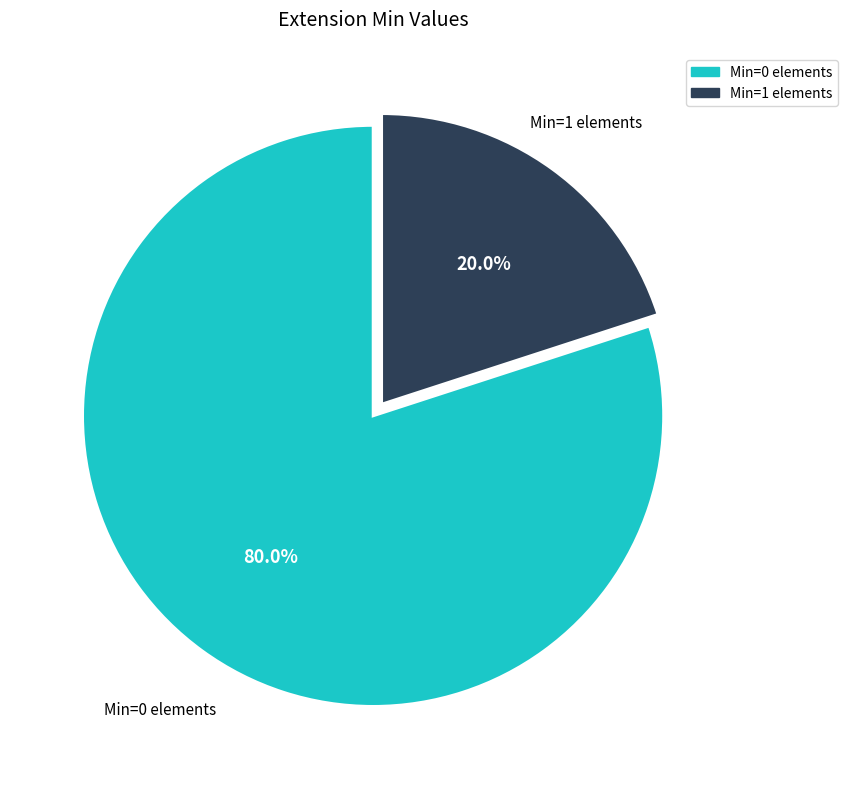

Count the number of slices in the pie.

2